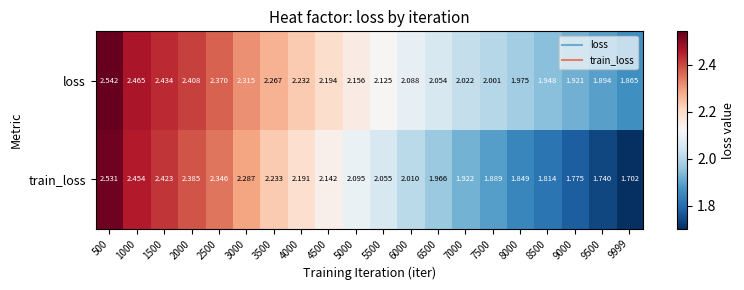

Rank the series by their average value, from highest to lowest.

loss, train_loss